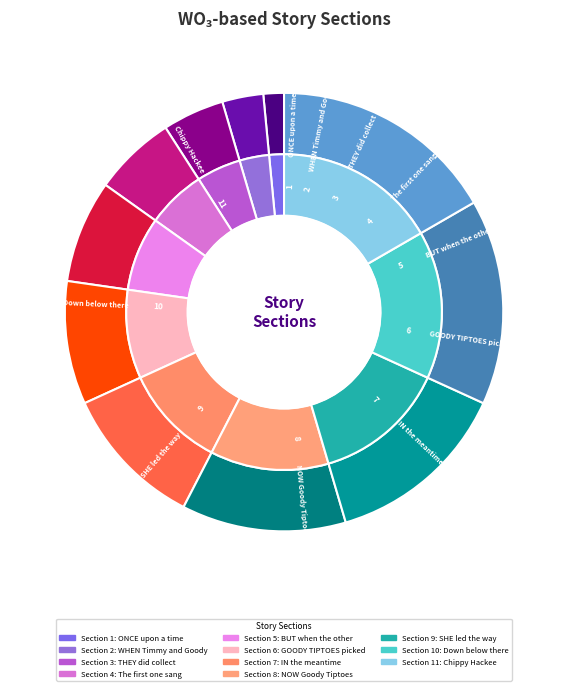

To the nearest percent, what is the difference between the largest and smallest slice percentages?

15%